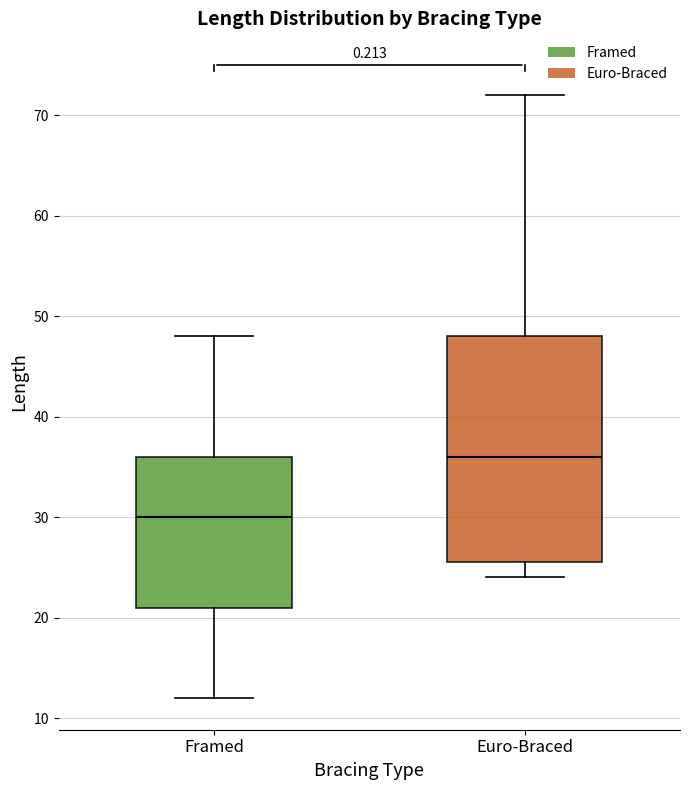

Where does the upper whisker of the box for Euro-Braced end on the y-axis? The values are not printed on the chart, so give them approximately, as read against the axis.

72